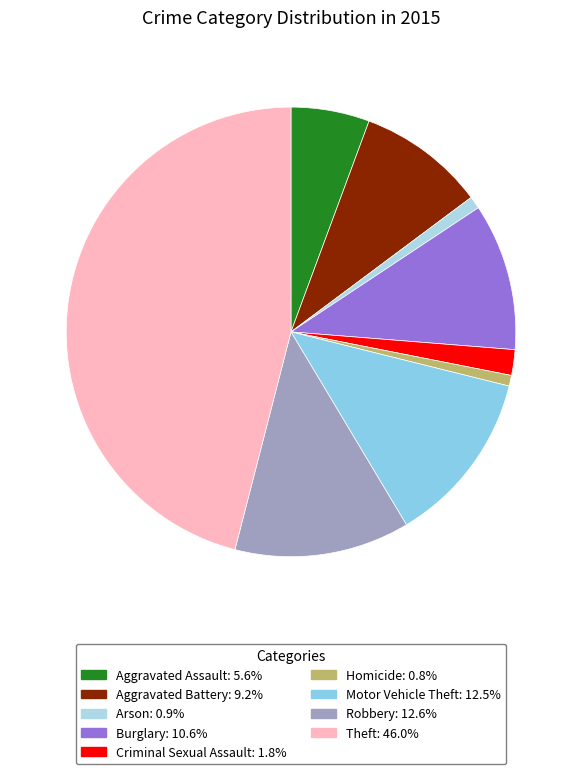

Count the number of slices in the pie.

9